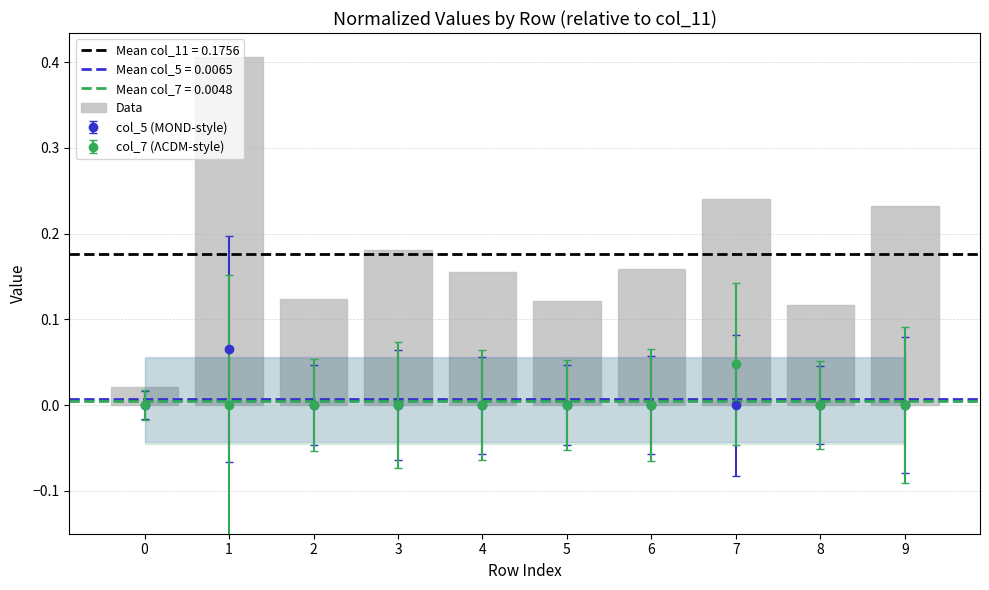

Is it true that the value at 0 is 0.0?

True